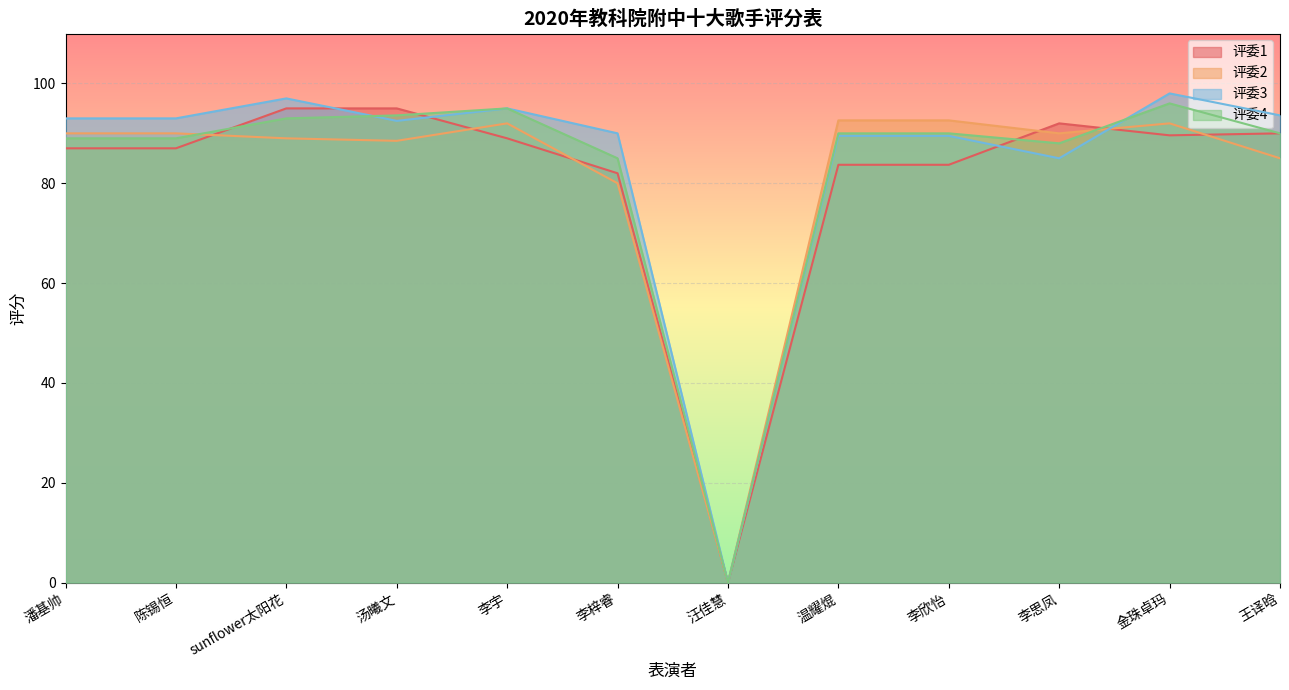

What position from the left is 王译晗?

12